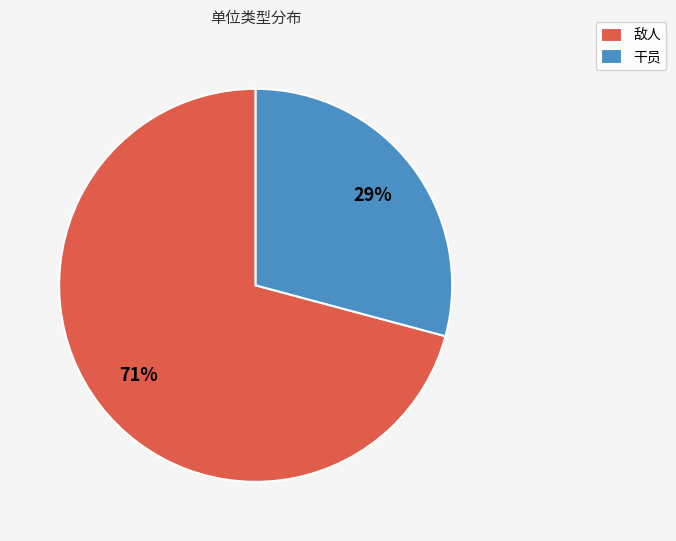

The 干员 slice represents 59% of the pie. True or false?

False